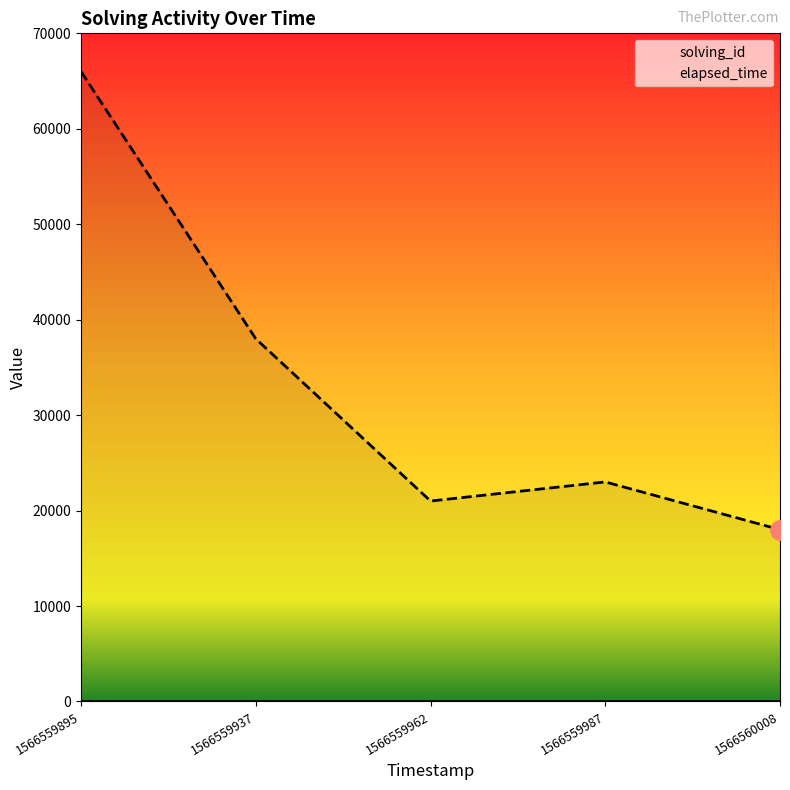

What is the highest value of the solving_id series?

5